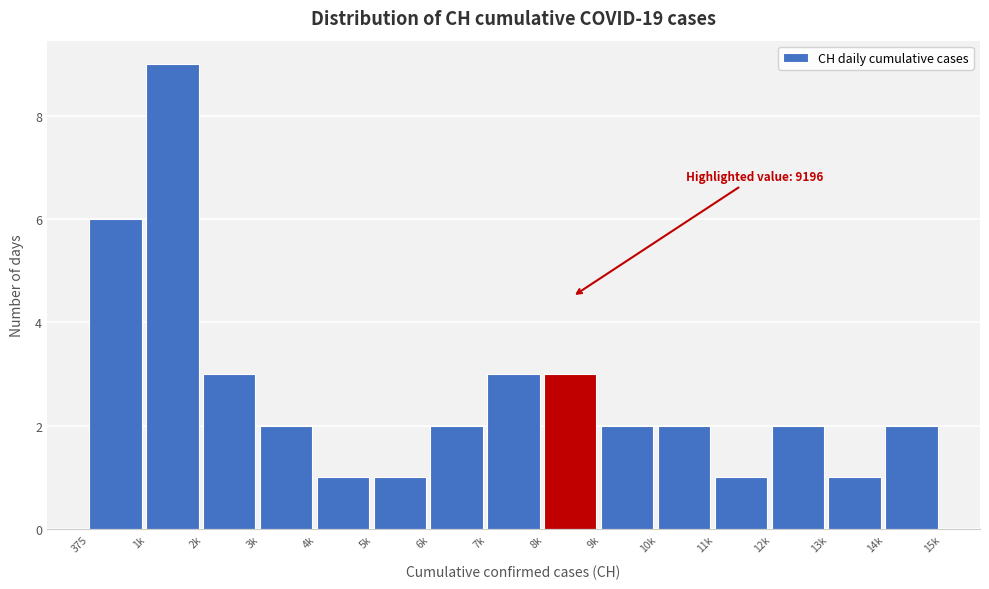

Reading left to right, what are all the values shown in this chart?

375=6	1k=9	2k=3	3k=2	4k=1	5k=1	6k=2	7k=3	8k=3	9k=2	10k=2	11k=1	12k=2	13k=1	14k=2